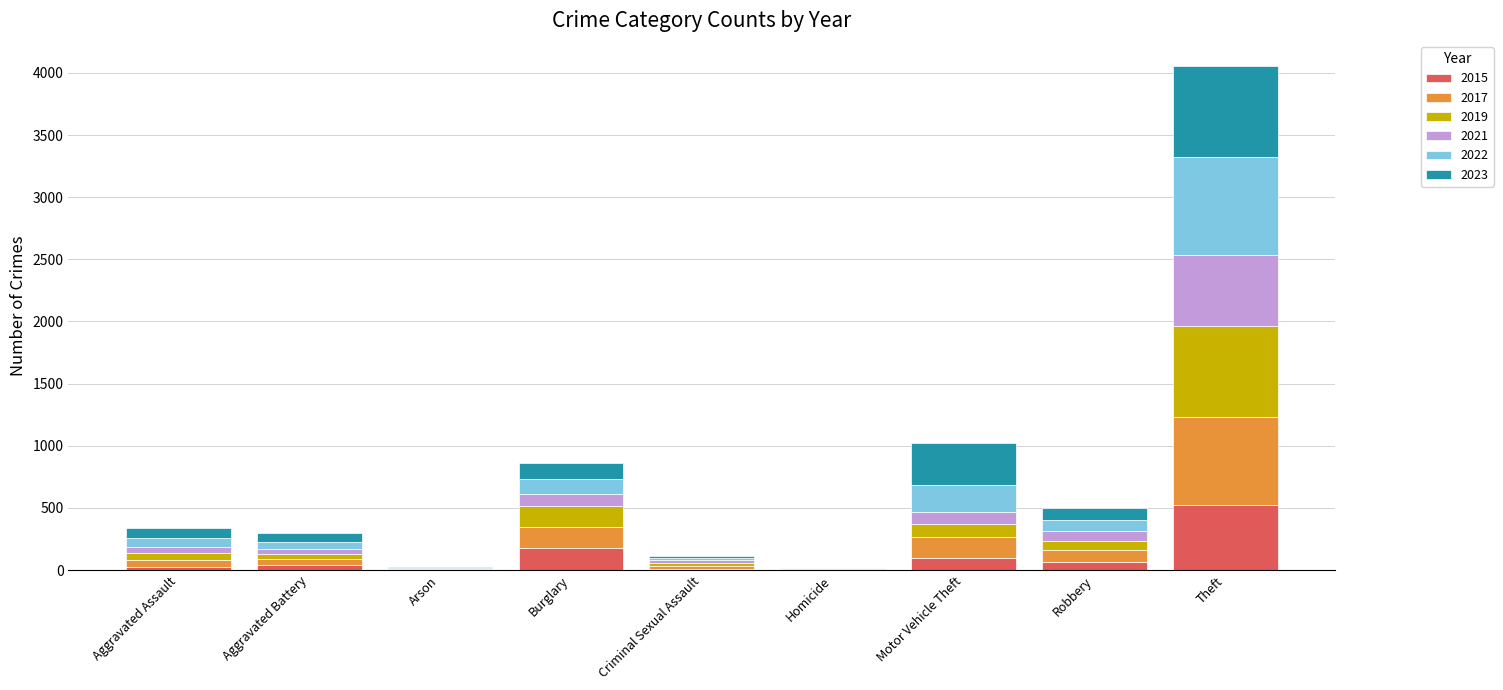

What is the total value across all series at Motor Vehicle Theft?

1019